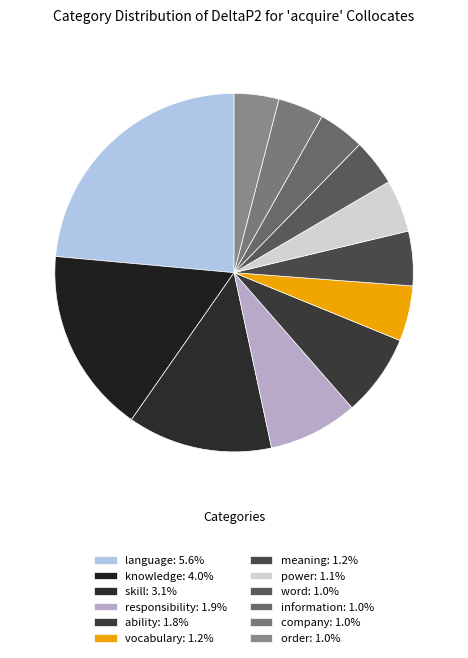

Does power account for over 50% of the chart?

No